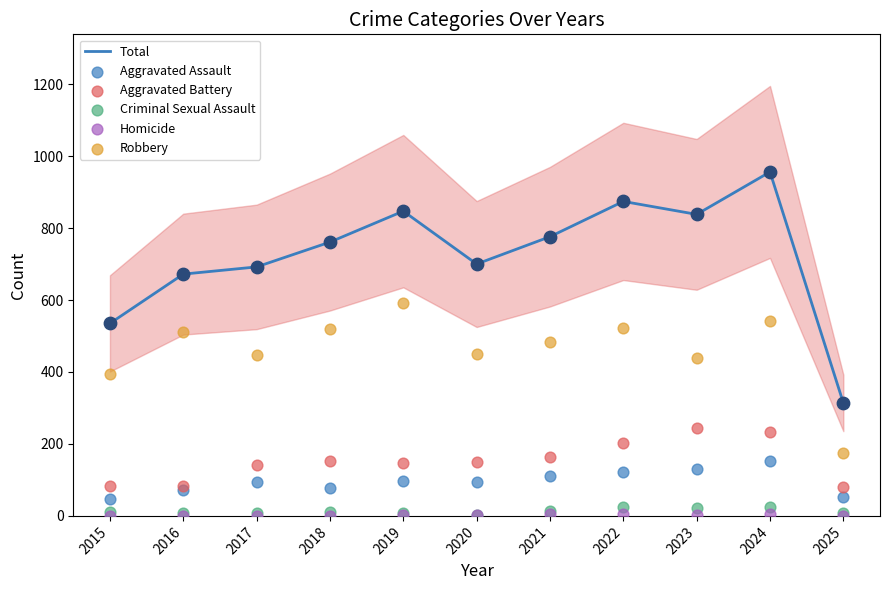

At how many categories does at least one series exceed 242?

11